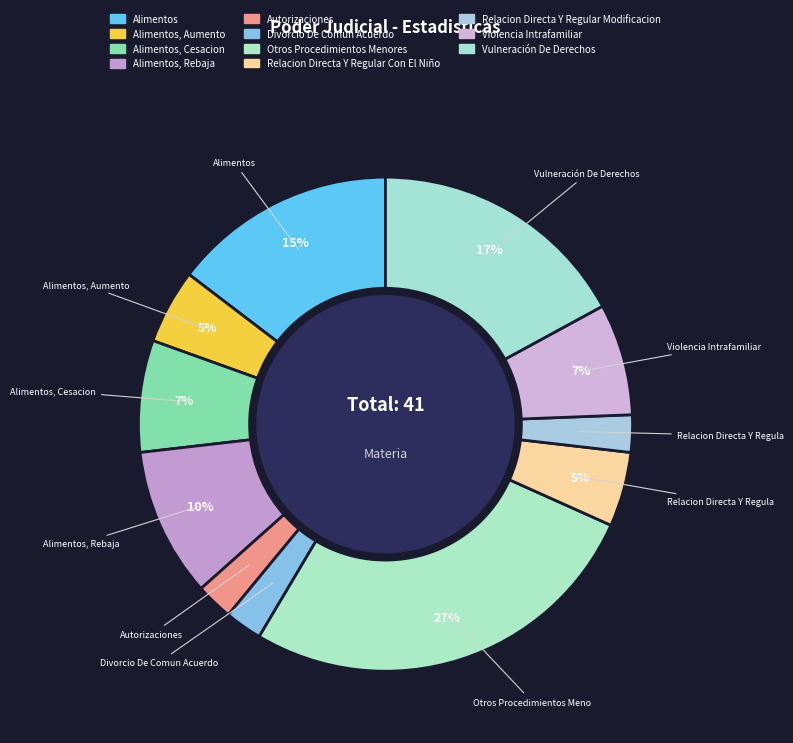

How many slices are in this pie chart?

11